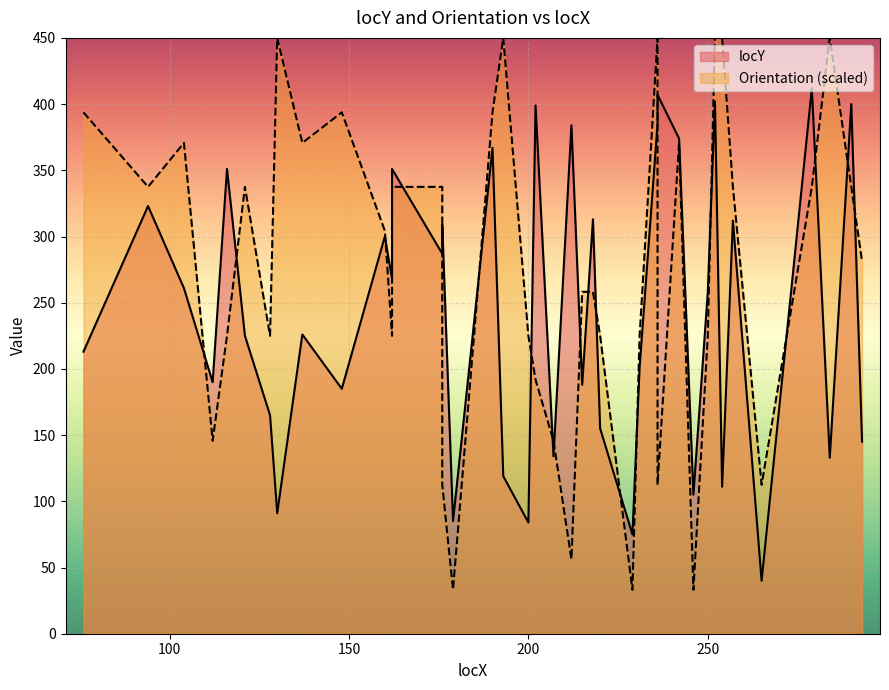

How many intersections are there between Orientation and locY?

20